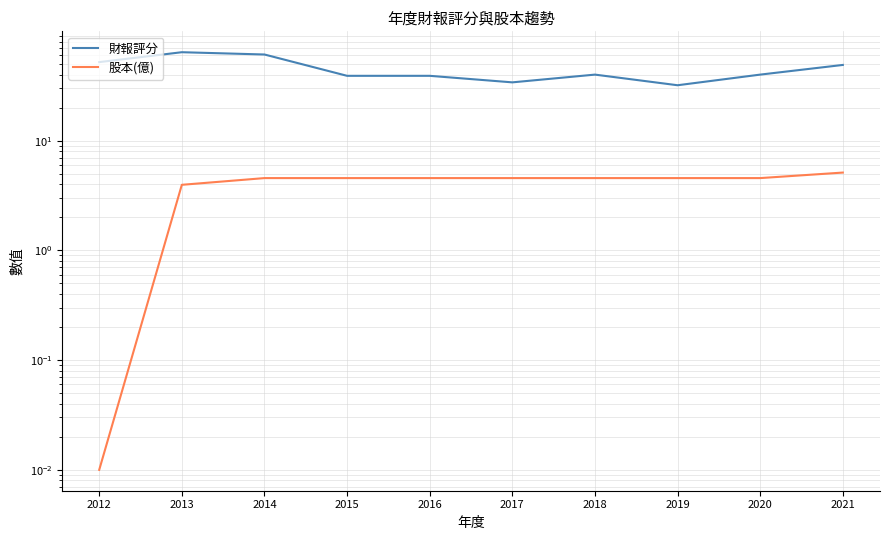

Is it true that 財報評分 equals 86.6 at 2013?

False